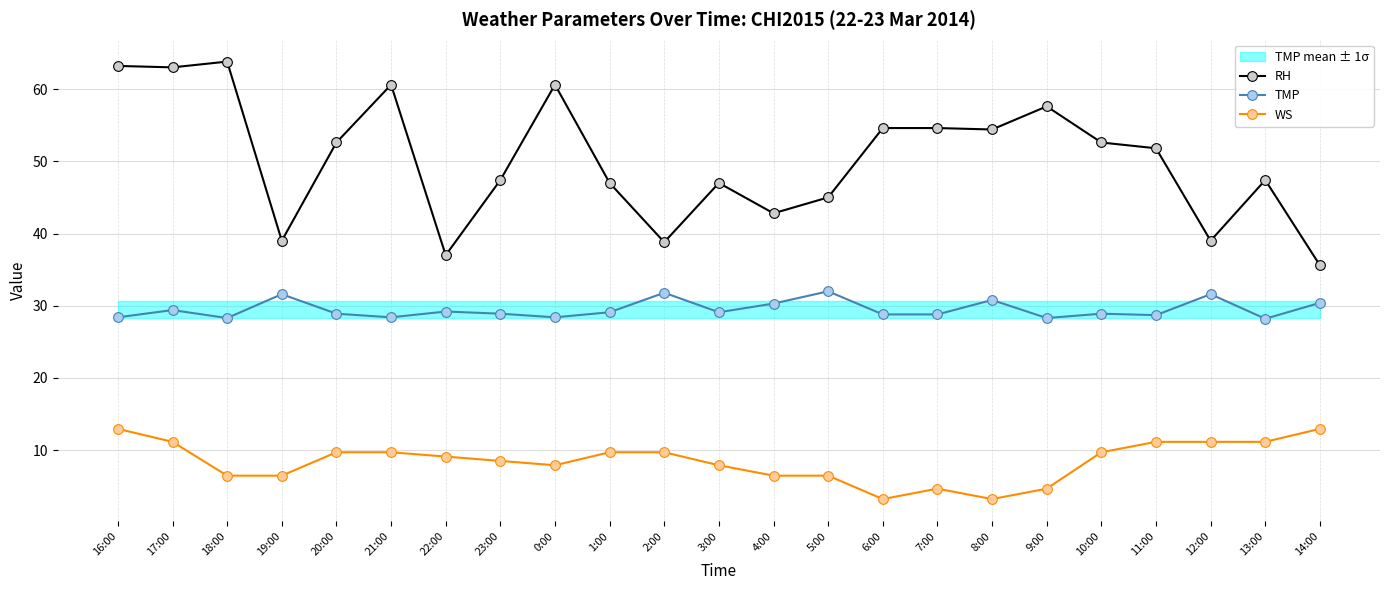

What is the difference between the highest and lowest values at 8:00?

51.2